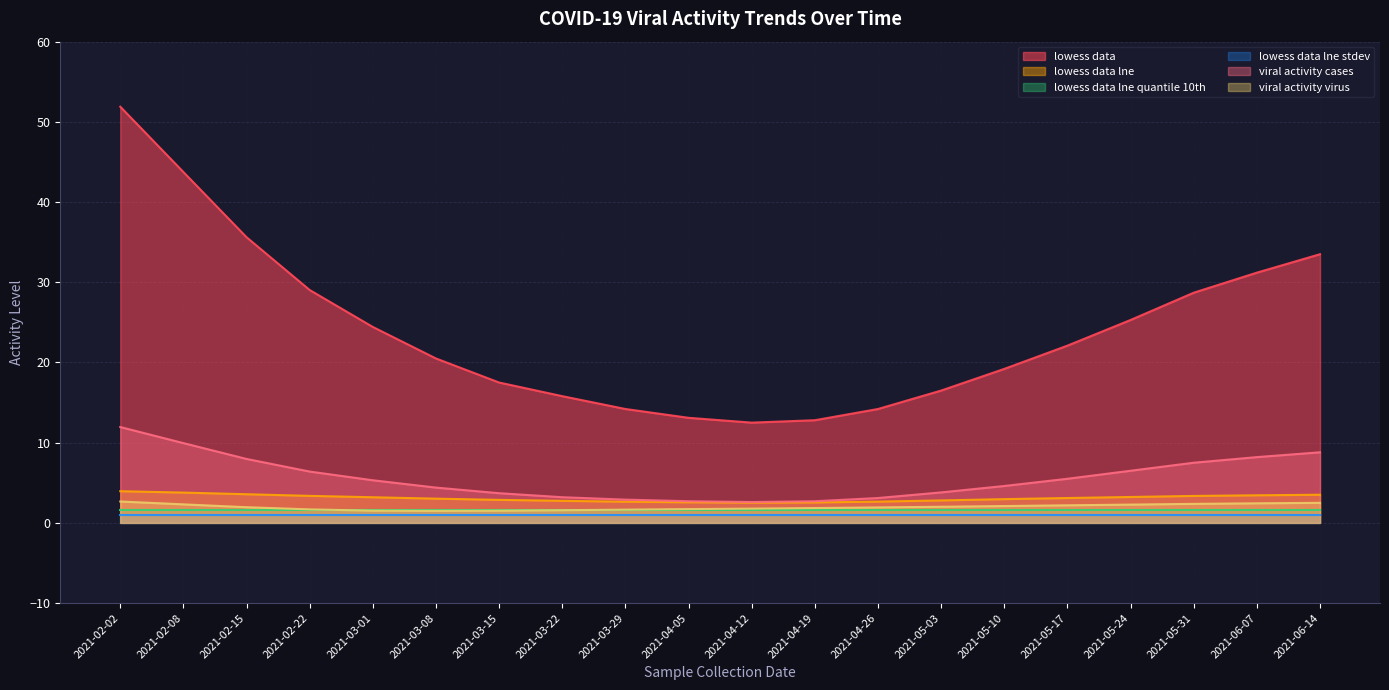

True or false: viral_activity_virus and lowess_data intersect in this chart.

False